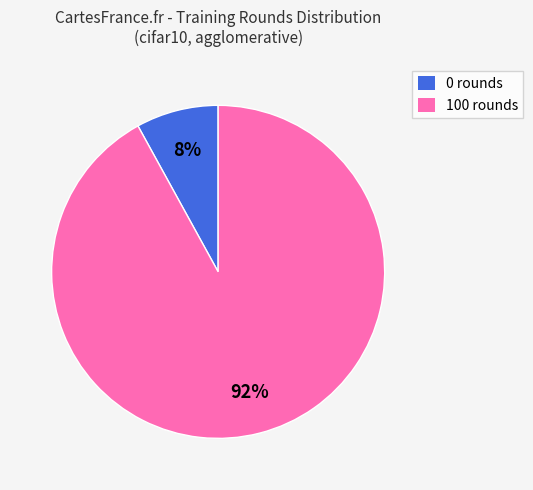

True or false: 0 rounds accounts for 17% of the total.

False